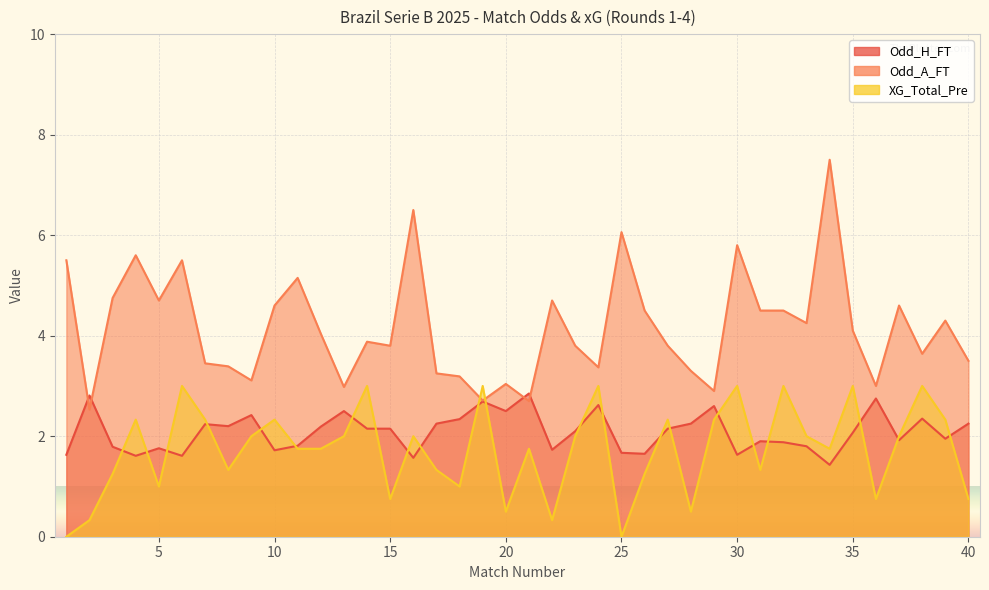

How many distinct data groups are displayed?

3